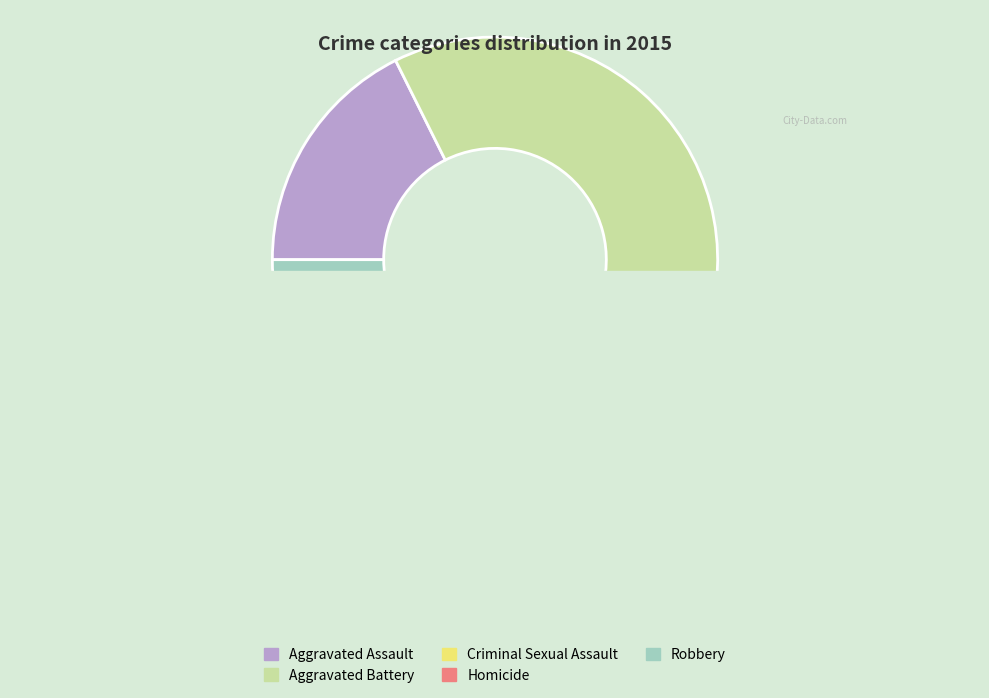

Is there a majority slice in this chart?

No